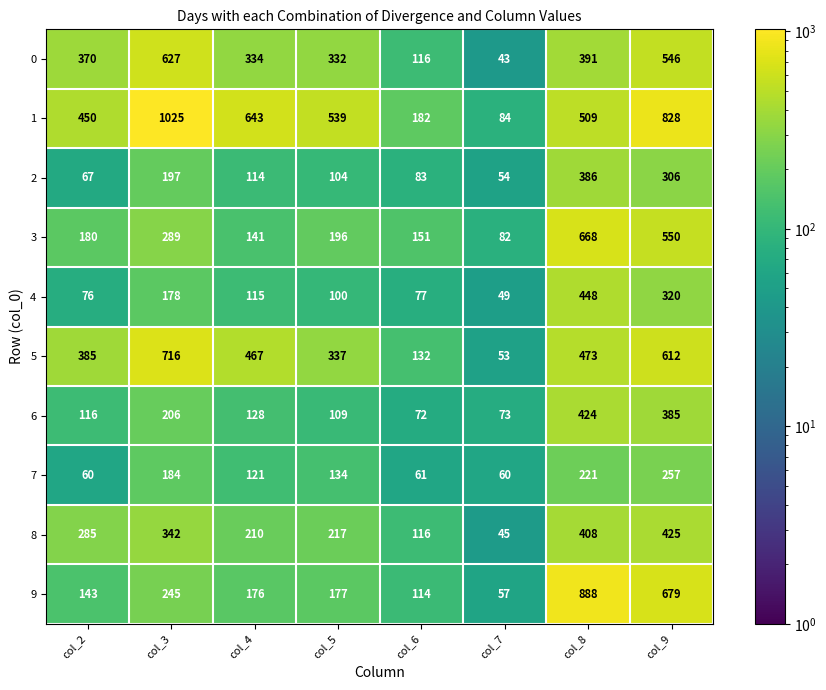

What is the maximum value shown in the chart?

1025